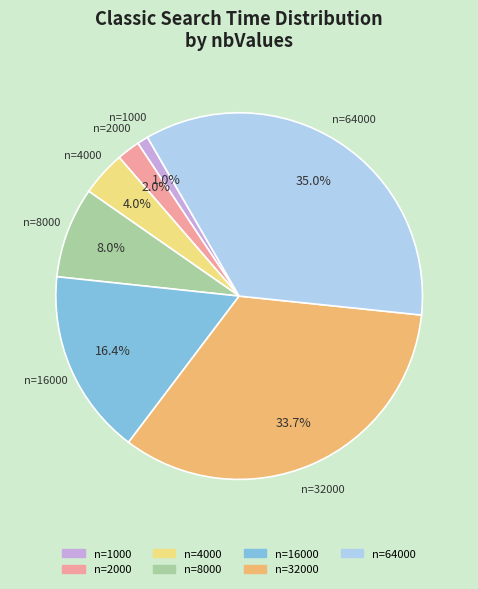

Does any single category account for the majority?

No